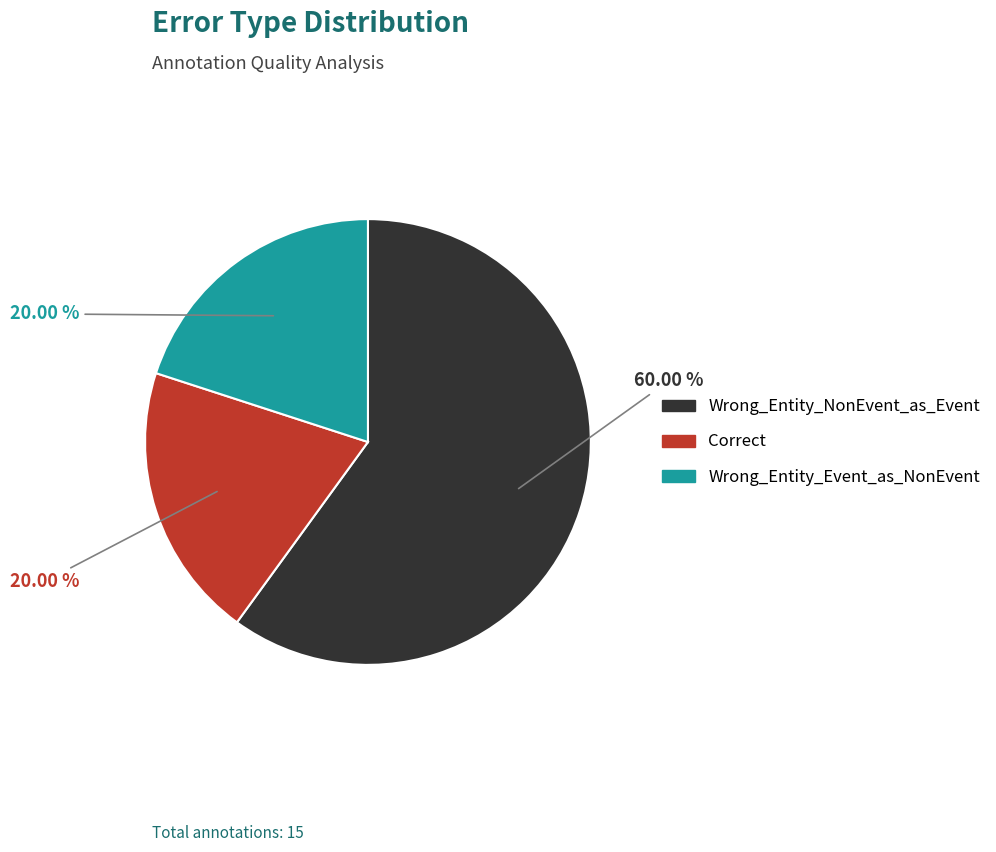

Does Correct account for over 50% of the chart?

No